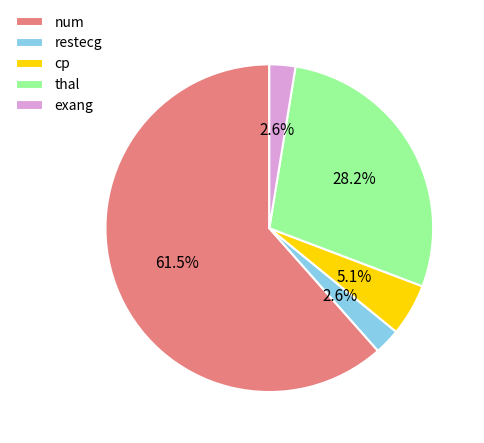

Which slice is the largest?

num